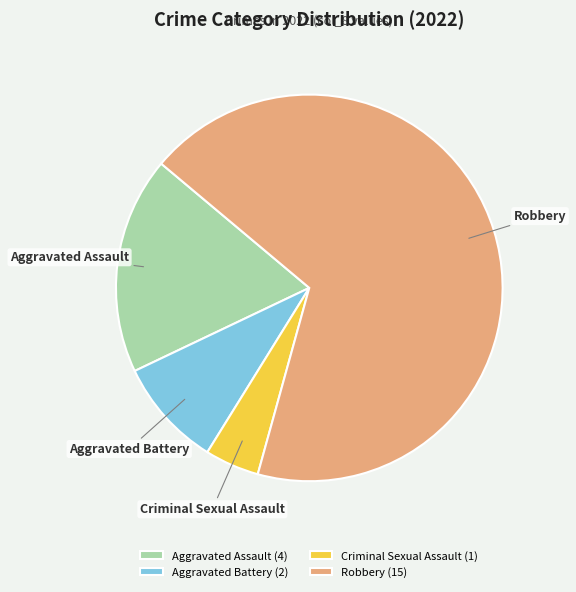

Is Robbery (15) the majority of the pie?

Yes